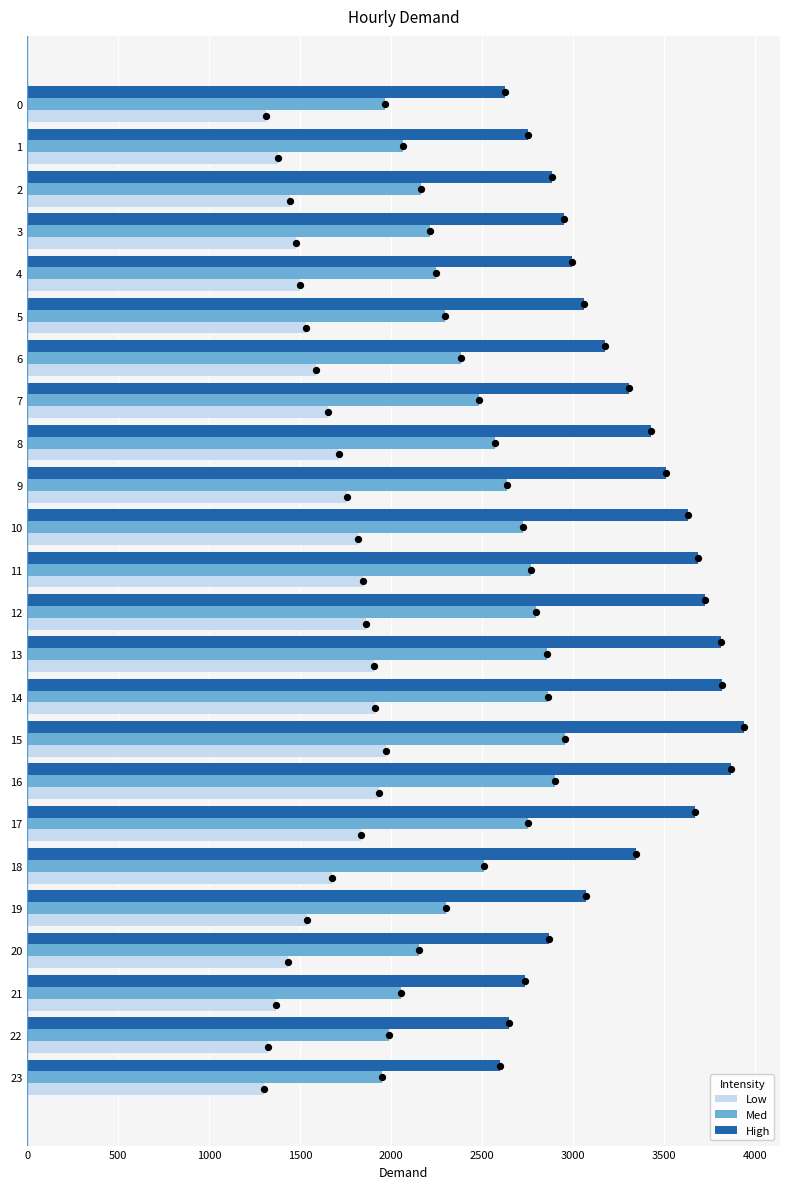

At how many categories does at least one series exceed 2560?

24